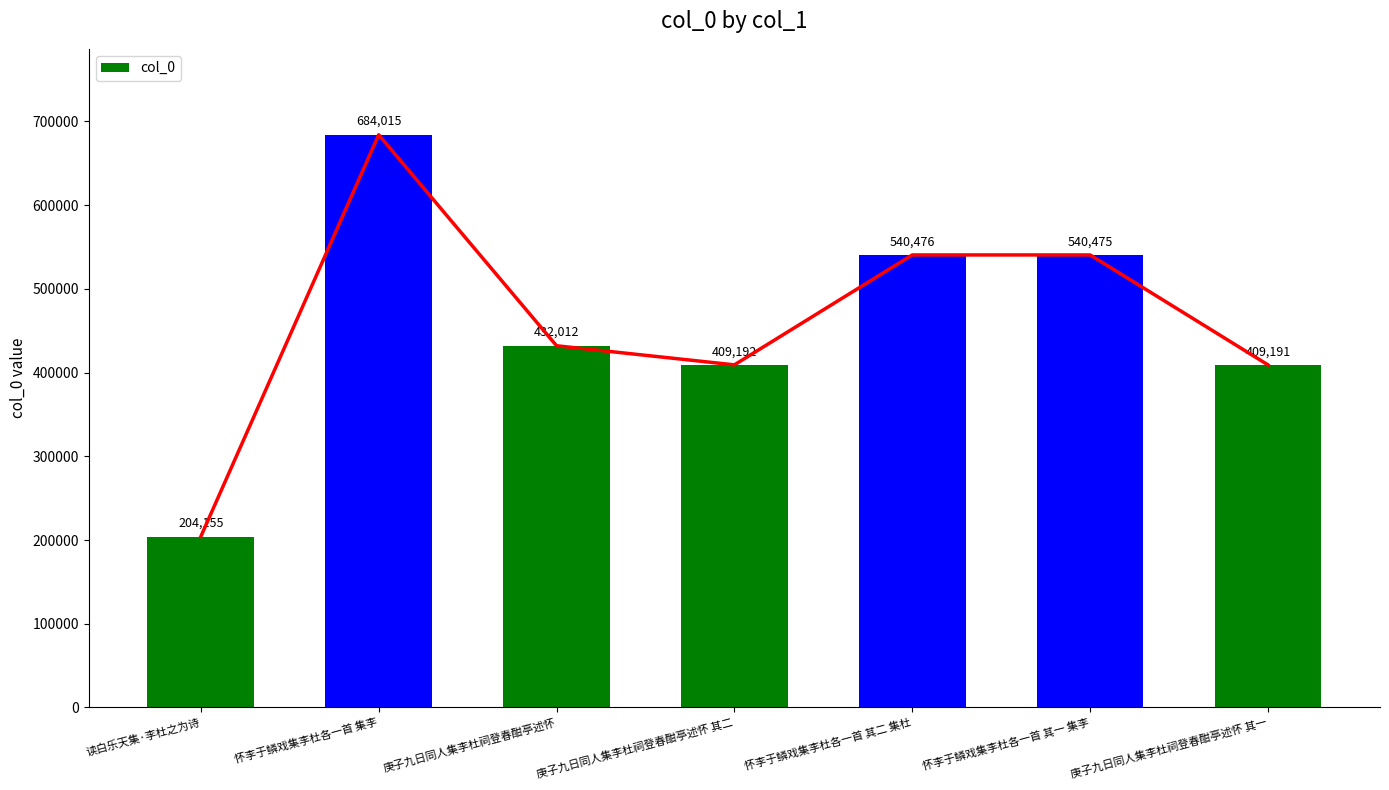

Approximately how many times larger is the value at 庚子九日同人集李杜祠登春酣亭述怀 其一 compared to 庚子九日同人集李杜祠登春酣亭述怀?

0.9